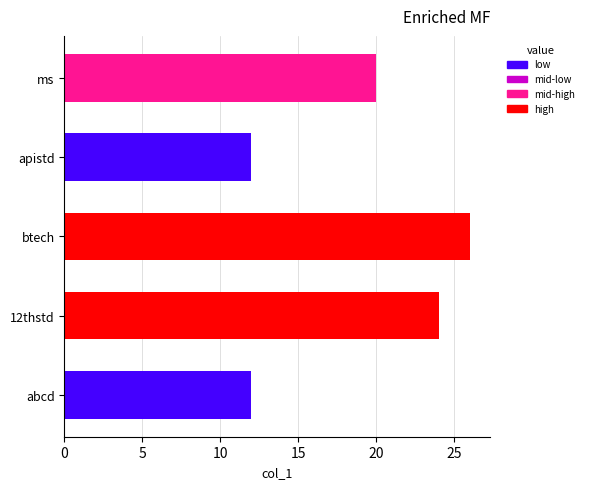

Where is the data nearest to the value 19?

ms